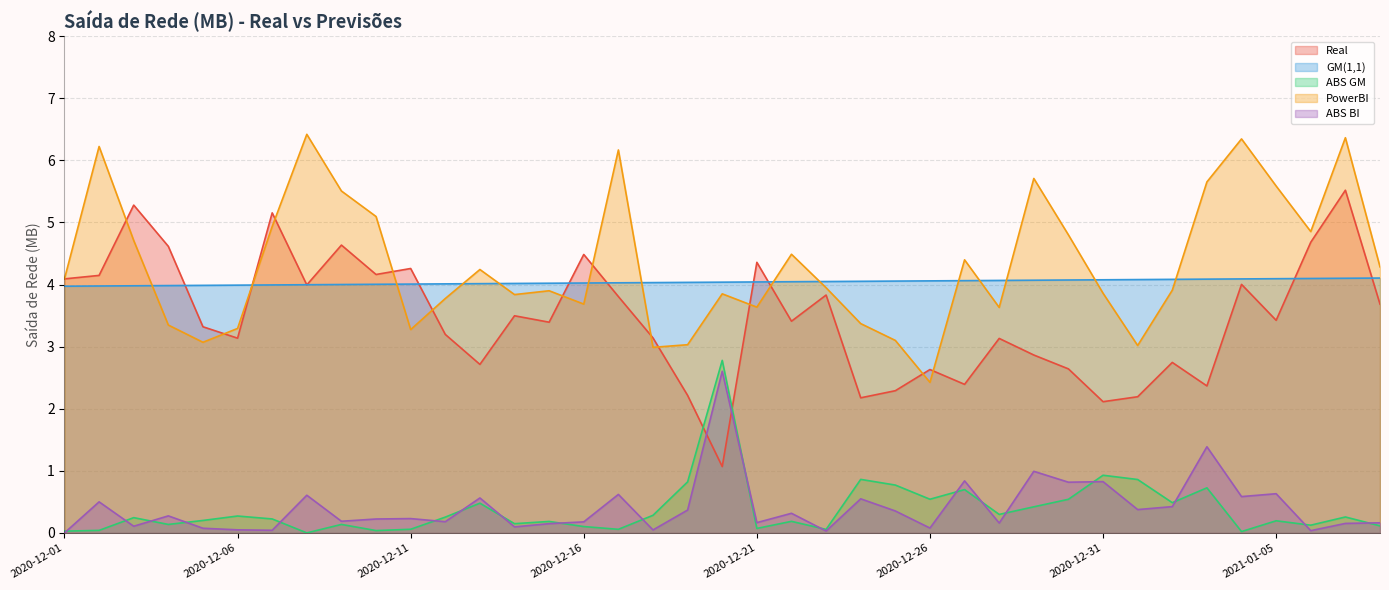

Which has a higher value, 2020-12-09 or 2021-01-04?

2020-12-09